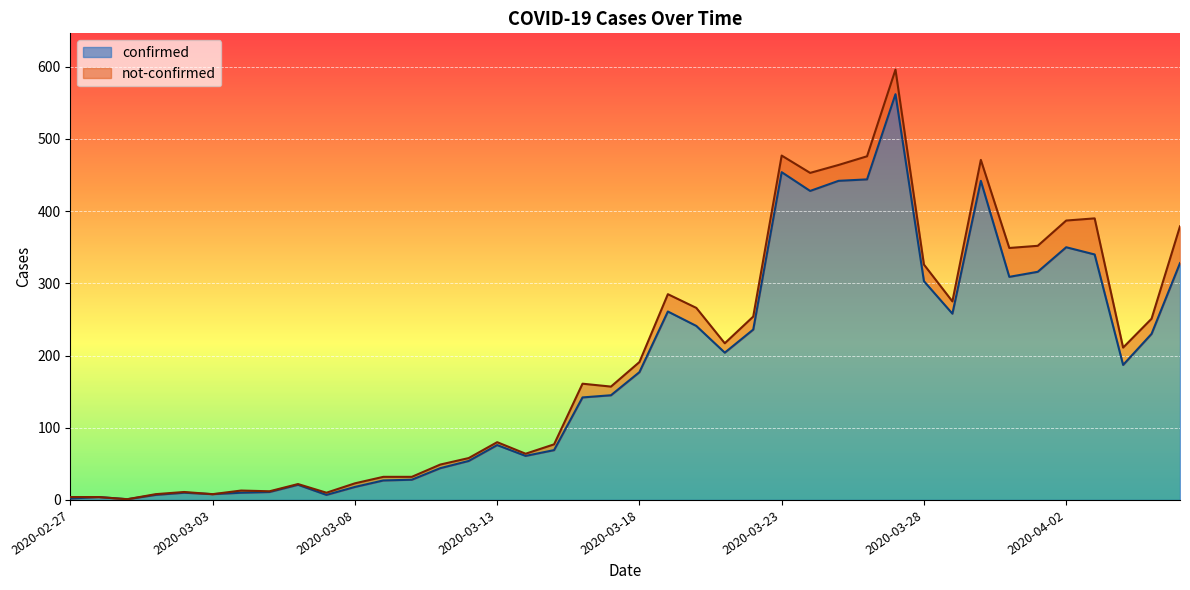

Which category has the lowest value across all series?

2020-02-29